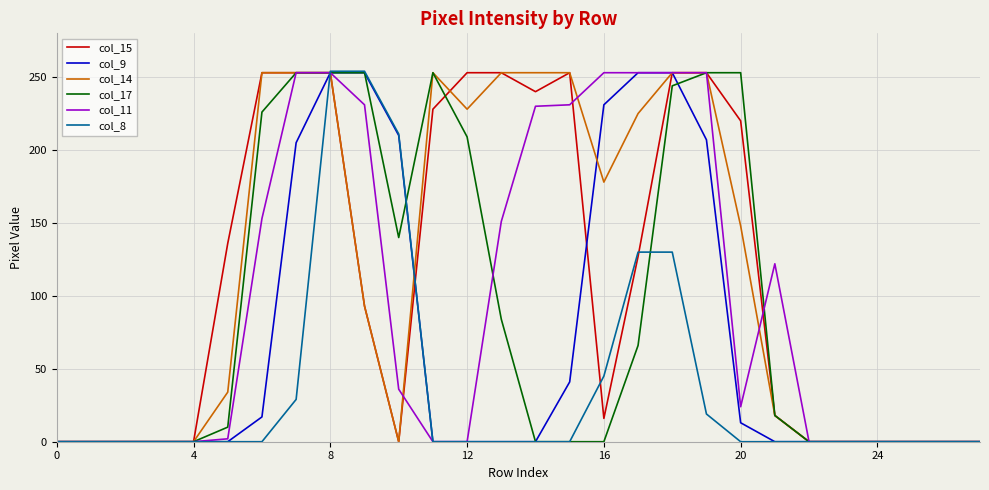

What is the label of the 20th point from the right?

8